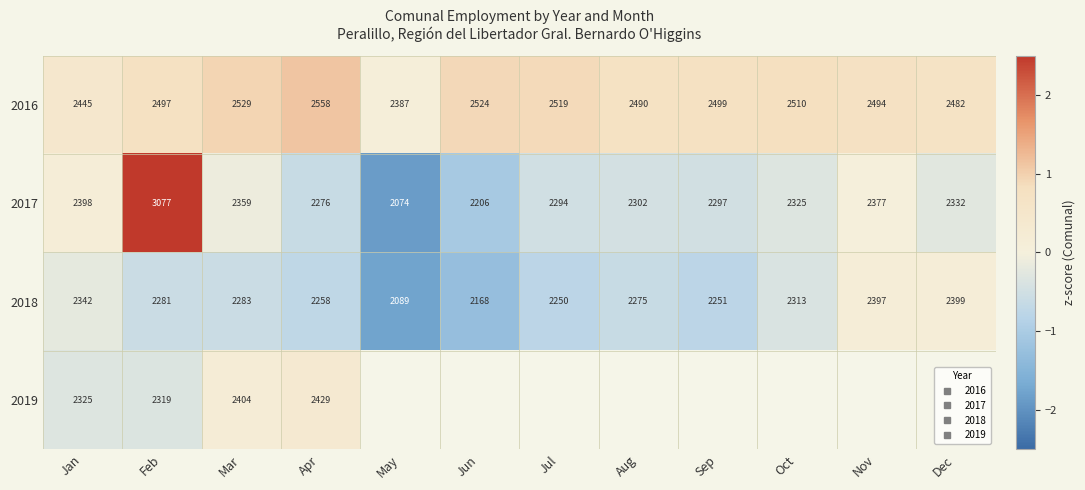

Is it true that 2017 equals -0.4 at Oct?

False